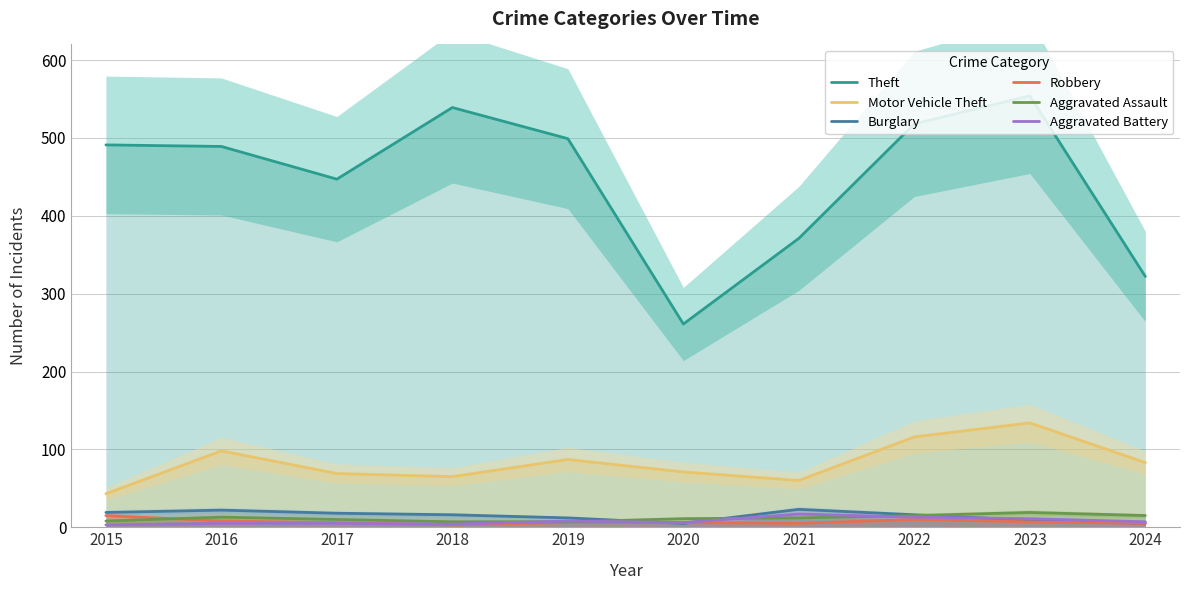

Does the chart display data point markers on the line(s)?

No